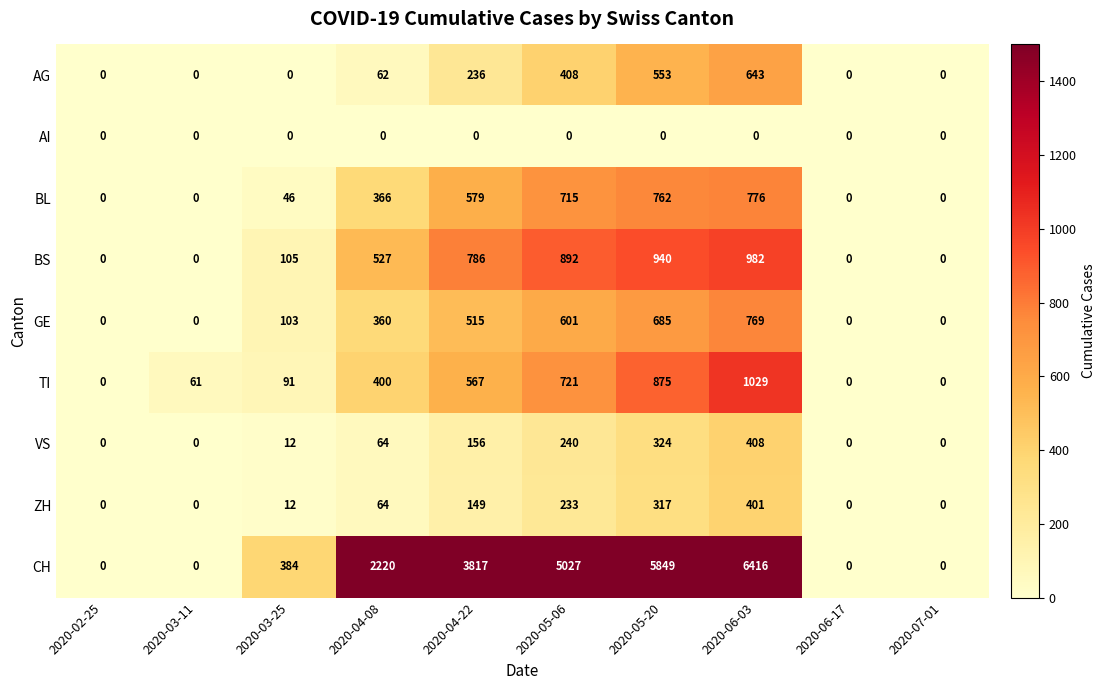

True or false: BL has a value of 0 at 2020-07-01.

True